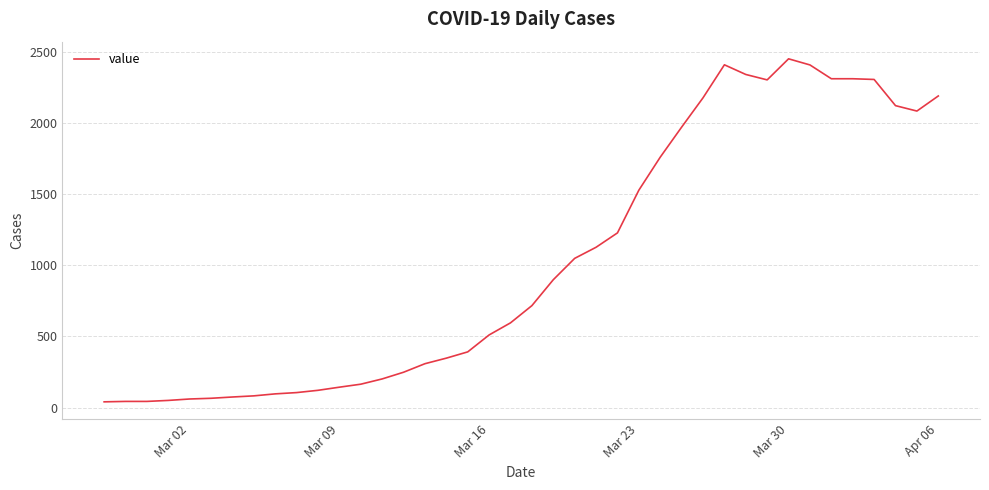

How many series are shown in this chart?

1